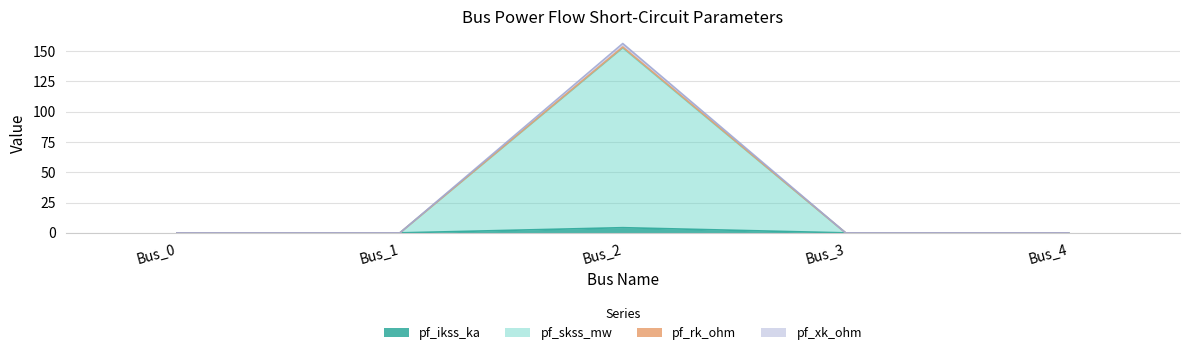

True or false: pf_rk_ohm and pf_skss_mw cross at least once.

False